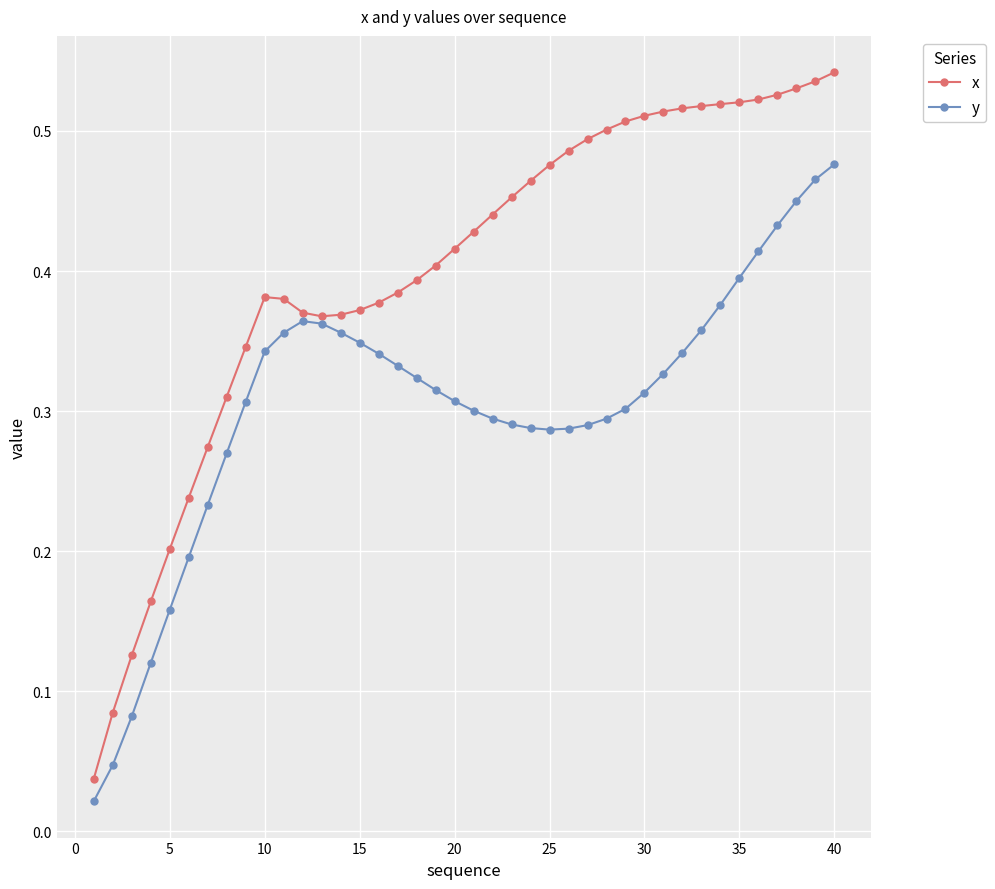

In y, how many points are lower than both neighbors (excluding endpoints)?

1